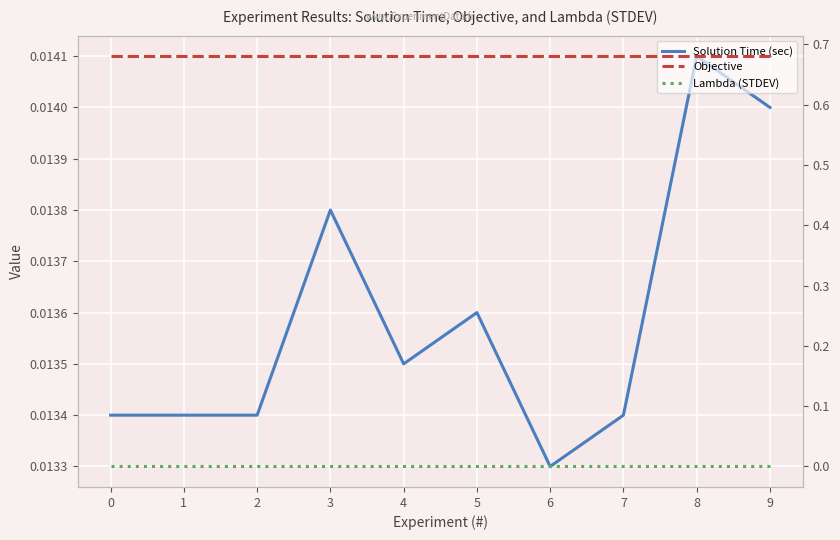

Which series has the largest total across all categories?

Objective